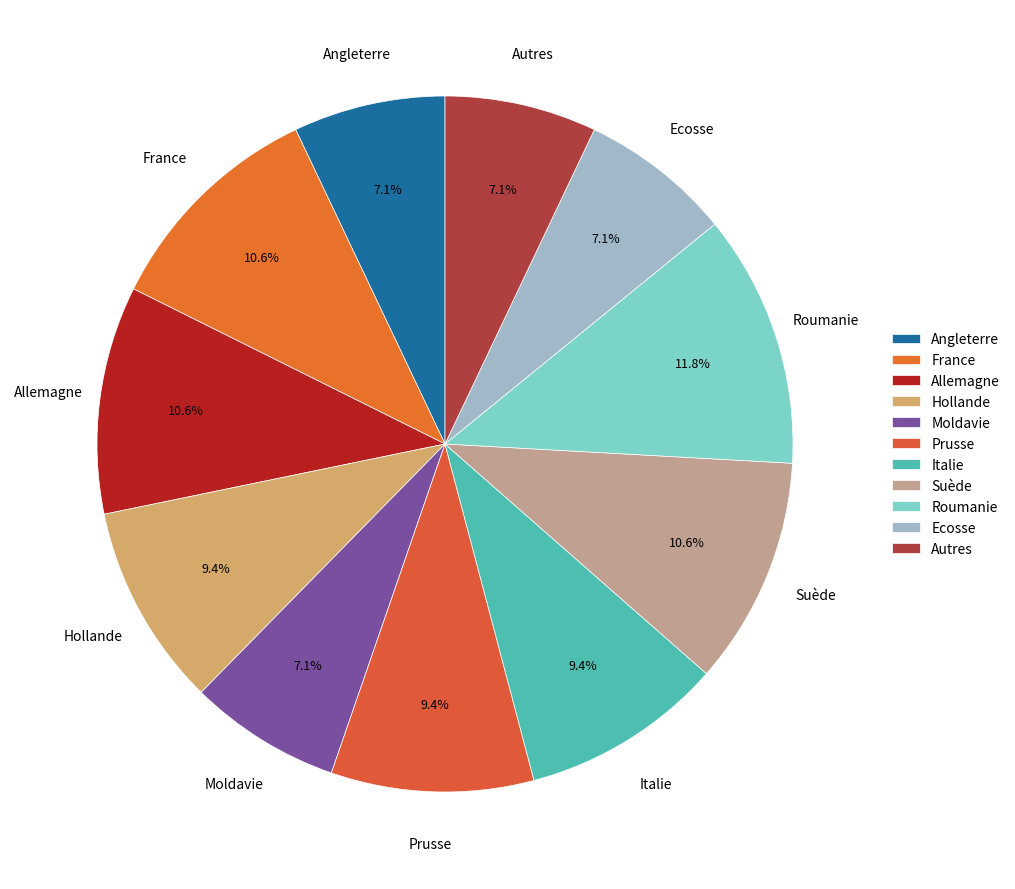

Which slice is the largest?

Roumanie